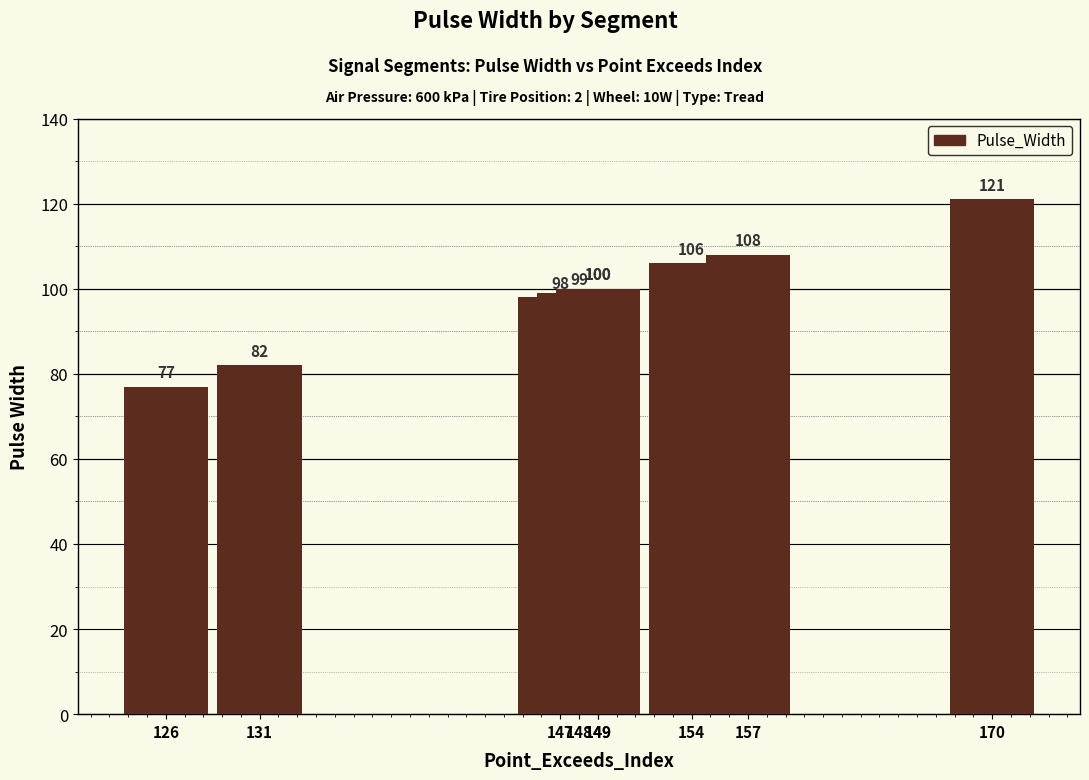

Is it true that the value at 170 is 121?

True